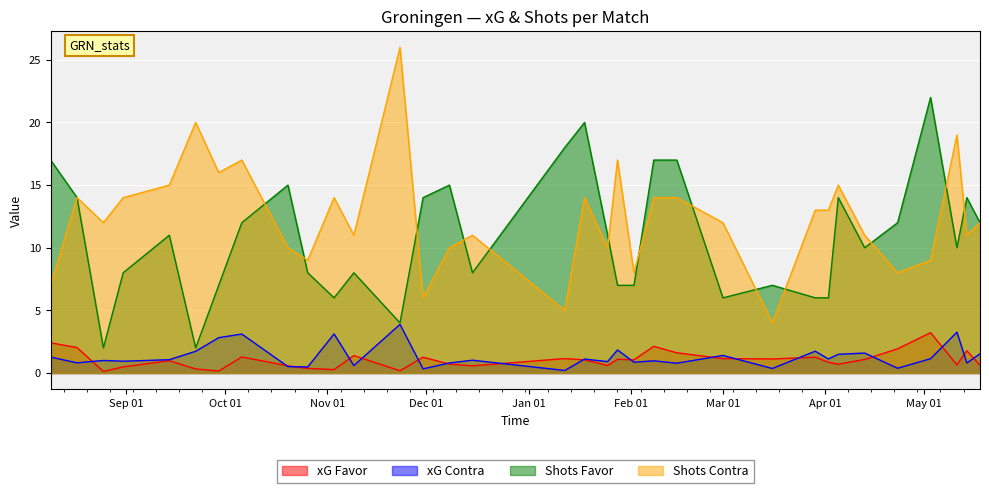

True or false: xG Contra and Shots Contra intersect in this chart.

False